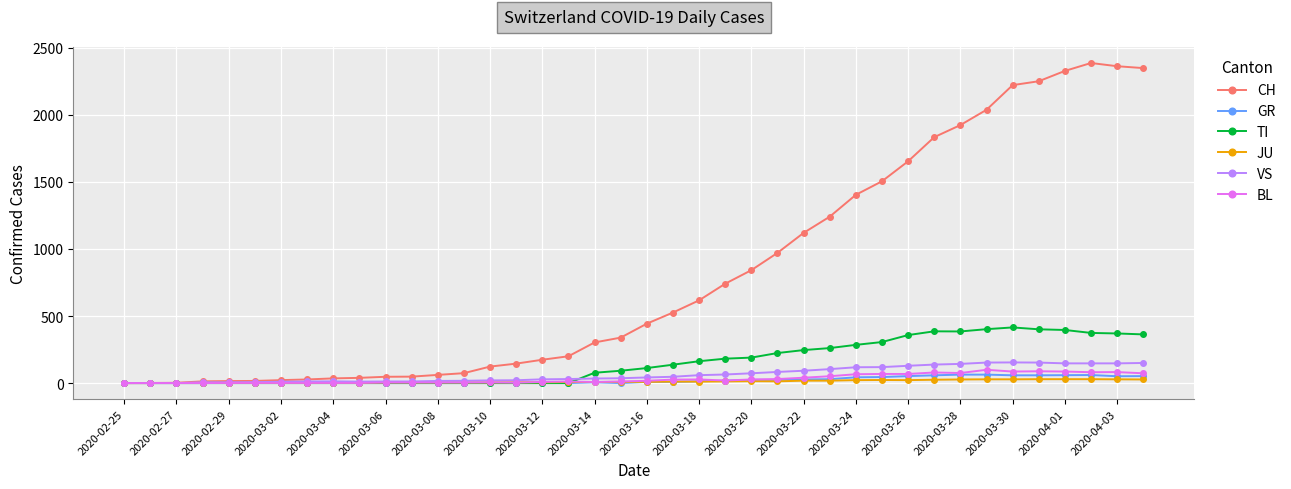

Which series has the largest total across all categories?

CH